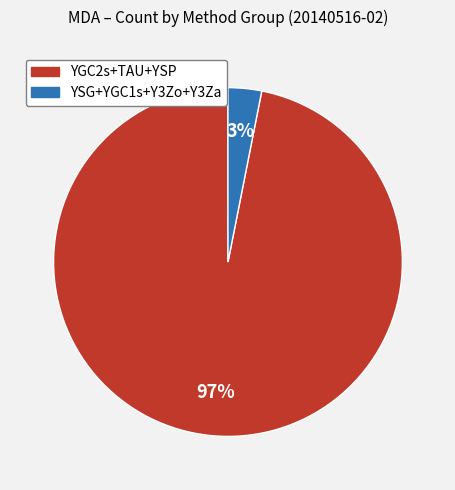

To the nearest percent, what is the difference between the largest and smallest slice percentages?

94%